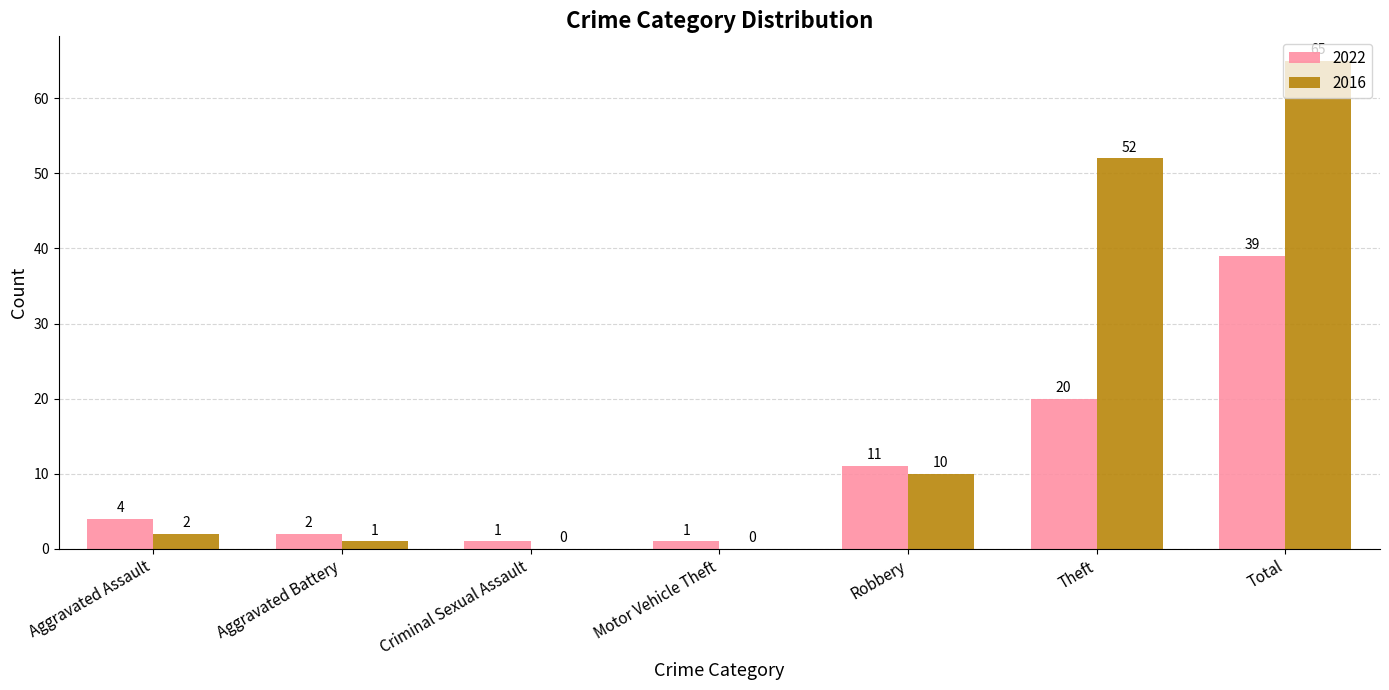

Reading left to right, transcribe all the data shown in this chart.

2022: 4	2	1	1	11	20	39
2016: 2	1	0	0	10	52	65